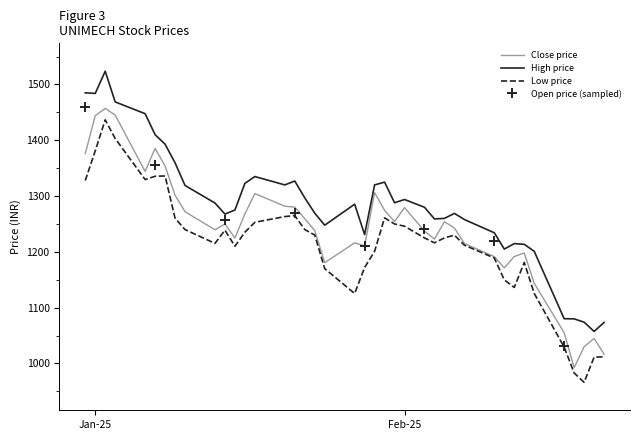

True or false: high and close cross at least once.

False